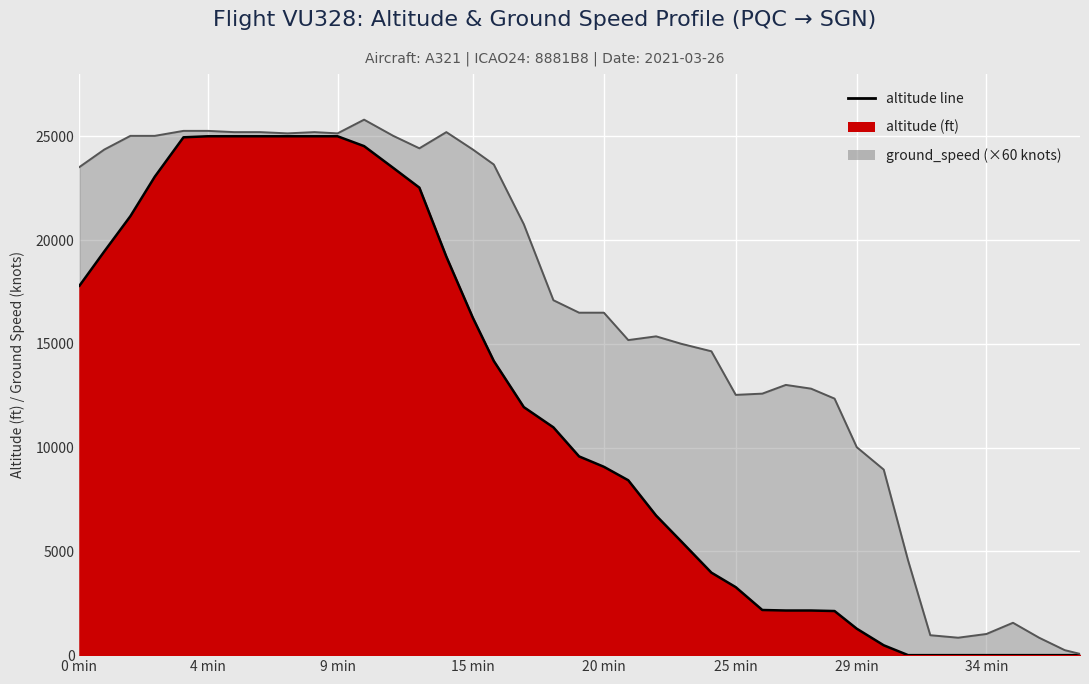

At how many categories does at least one series exceed 17118?

18